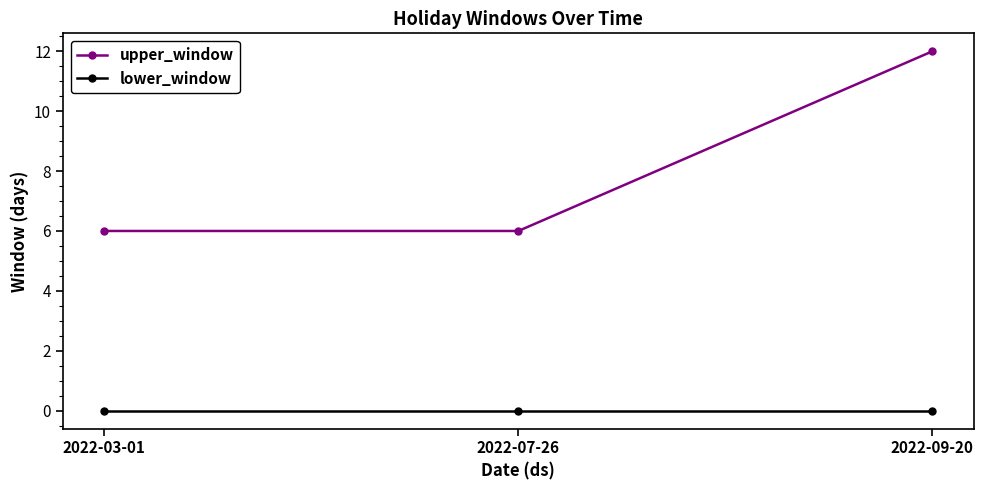

What is the label of the 3rd point from the right?

2022-03-01